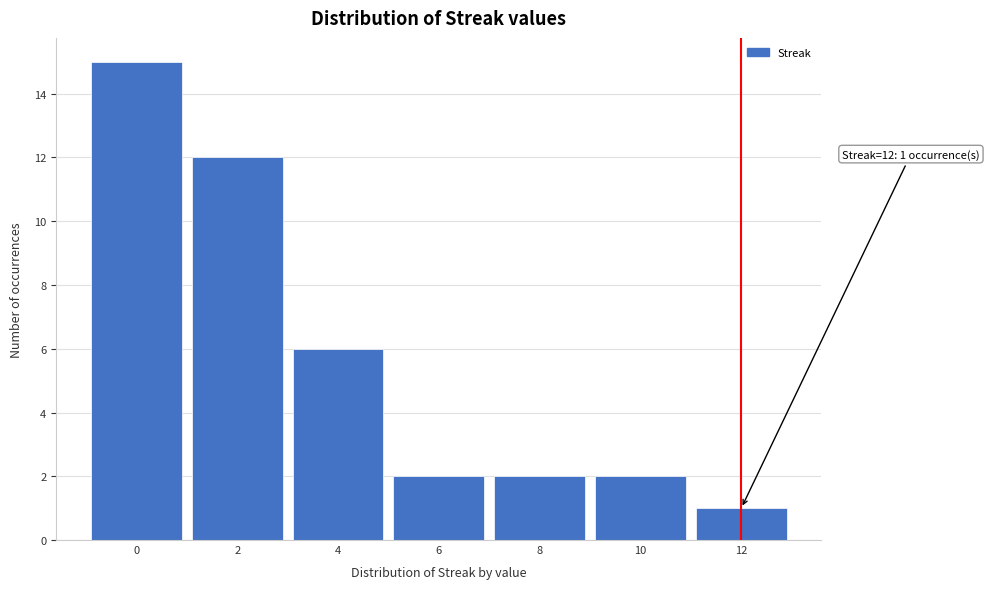

Reading left to right, what are all the values shown in this chart?

15	12	6	2	2	2	1